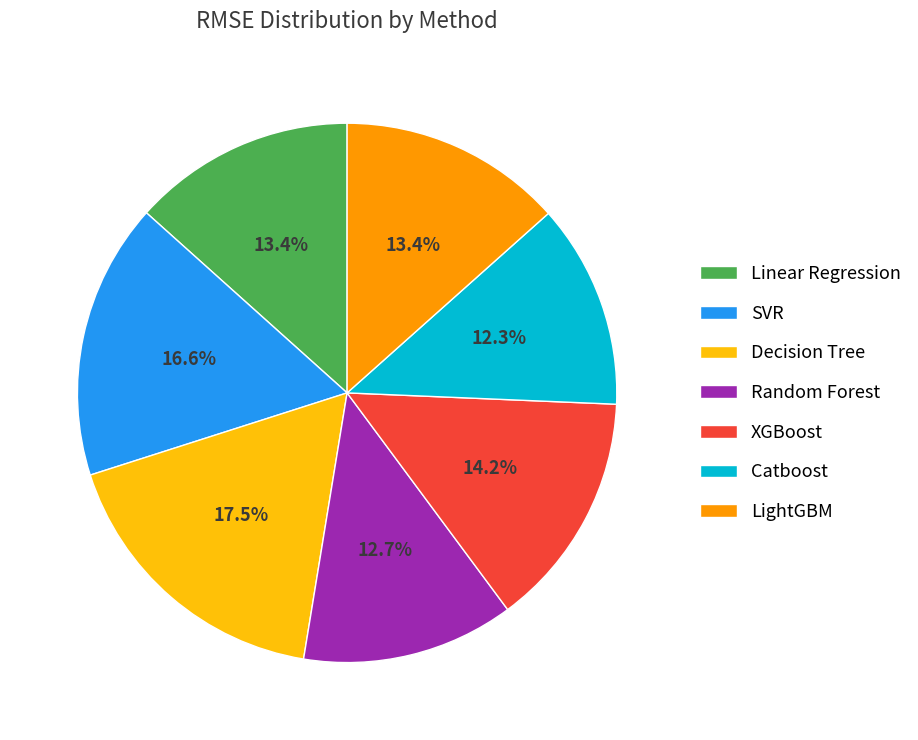

True or false: LightGBM accounts for 3% of the total.

False